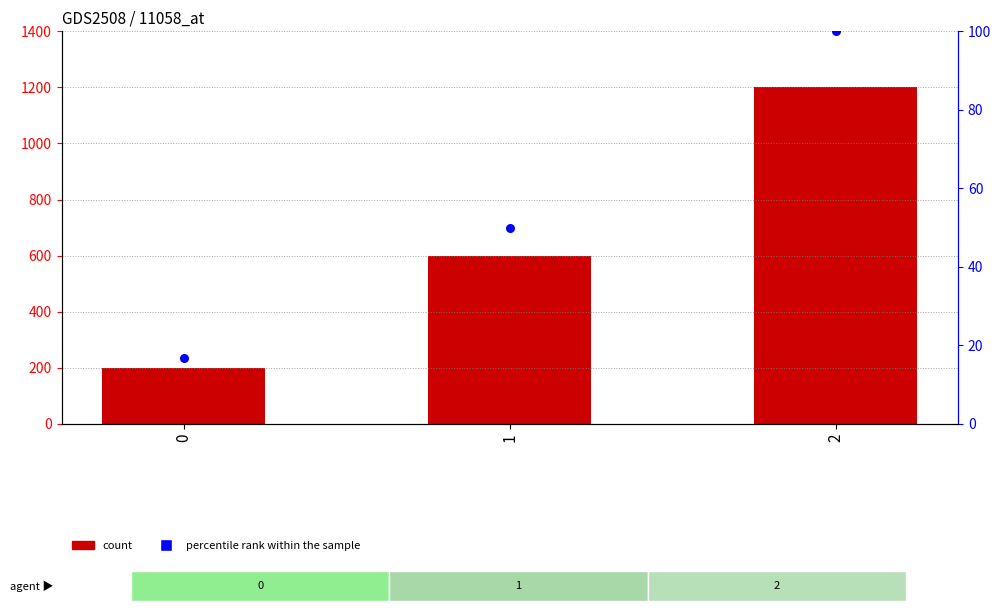

Which series reaches the minimum Y coordinate?

percentile rank within the sample